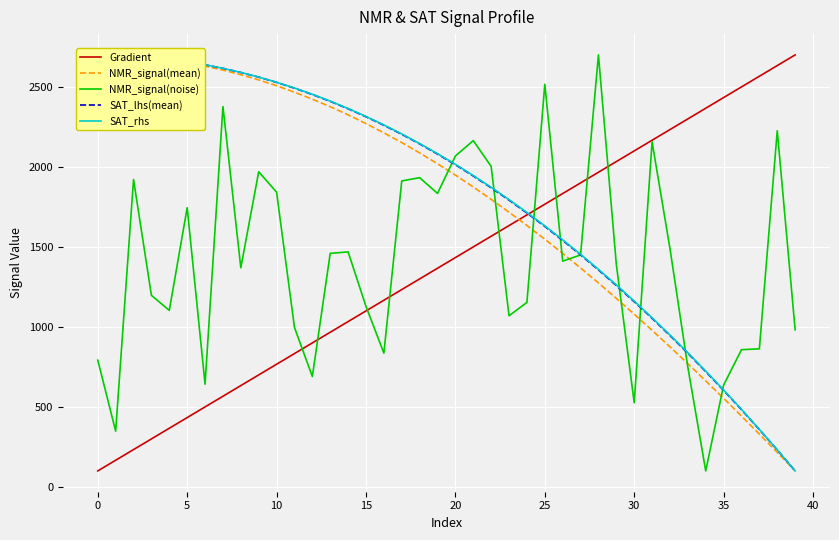

Is the value of NMR_signal(mean) at 27 greater than the value of NMR_signal(noise) at 21?

No